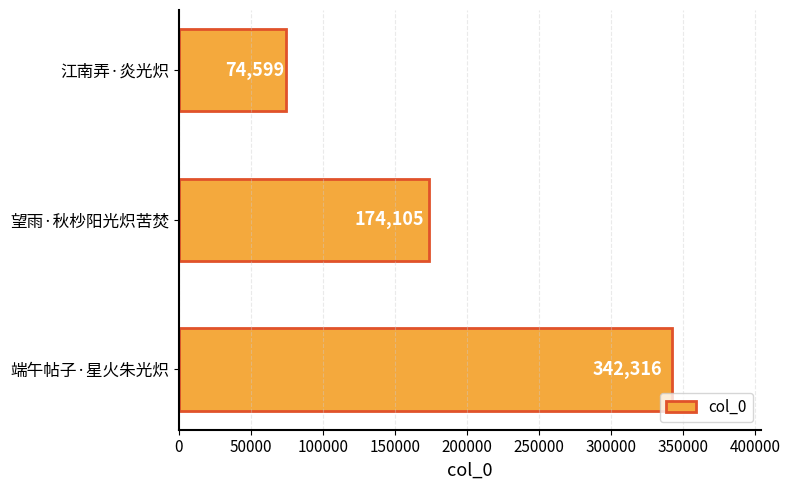

List the labels in order of value, smallest first.

江南弄·炎光炽, 望雨·秋杪阳光炽苦焚, 端午帖子·星火朱光炽